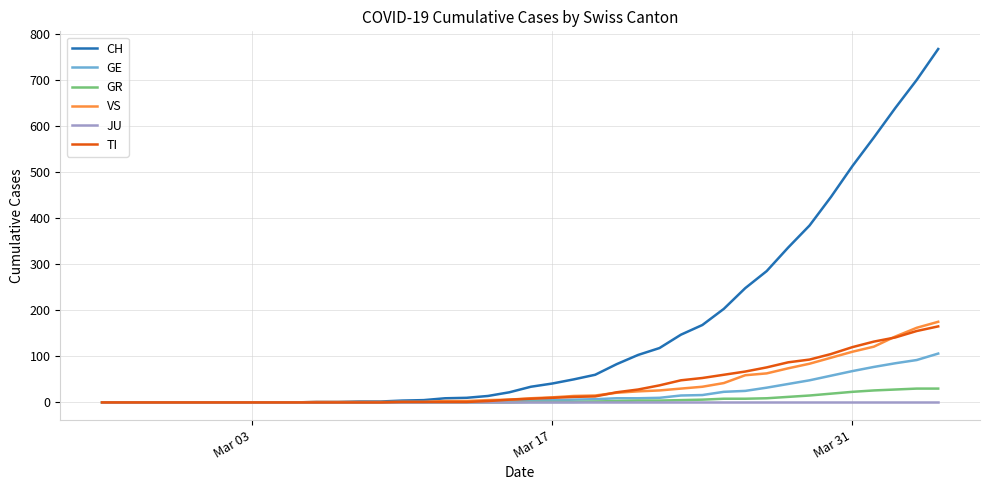

Which series has the largest total across all categories?

CH